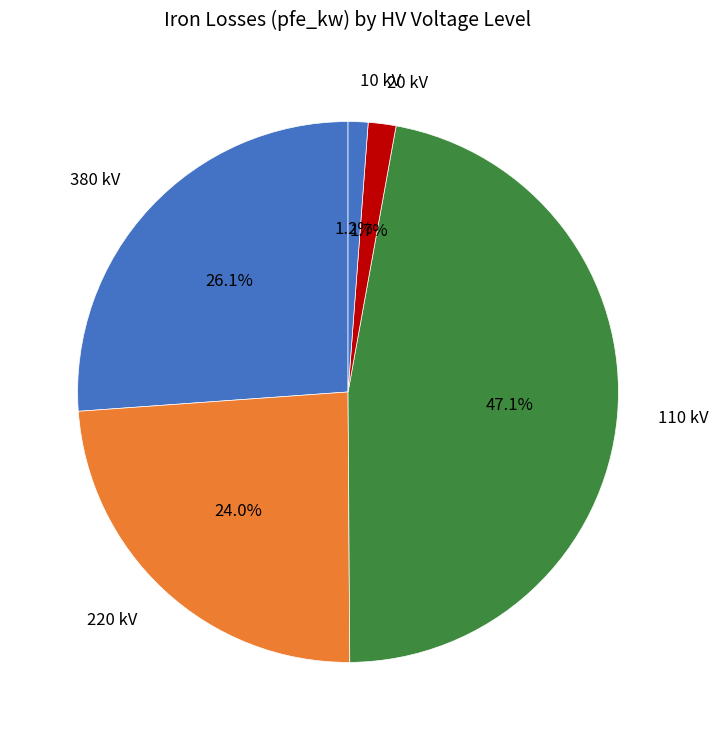

How many slices are in this pie chart?

5